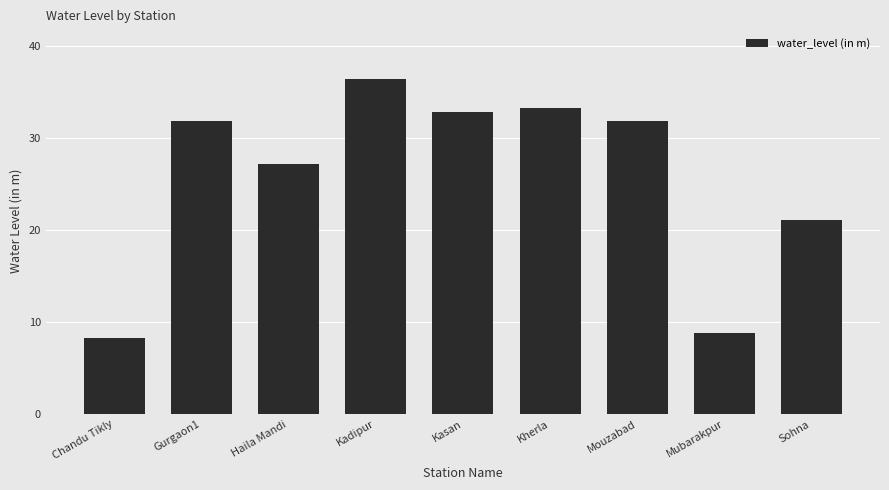

What is the label of the 6th bar from the right?

Kadipur